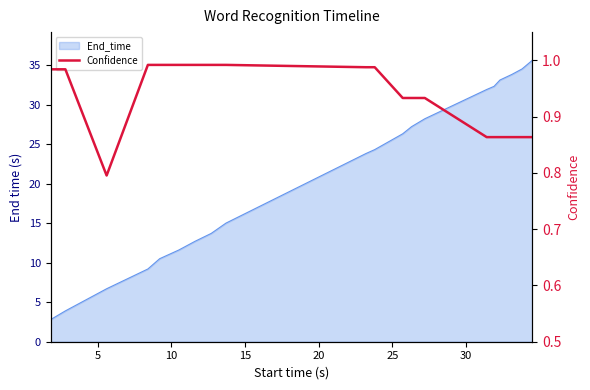

What is the sum of all values?

18.7